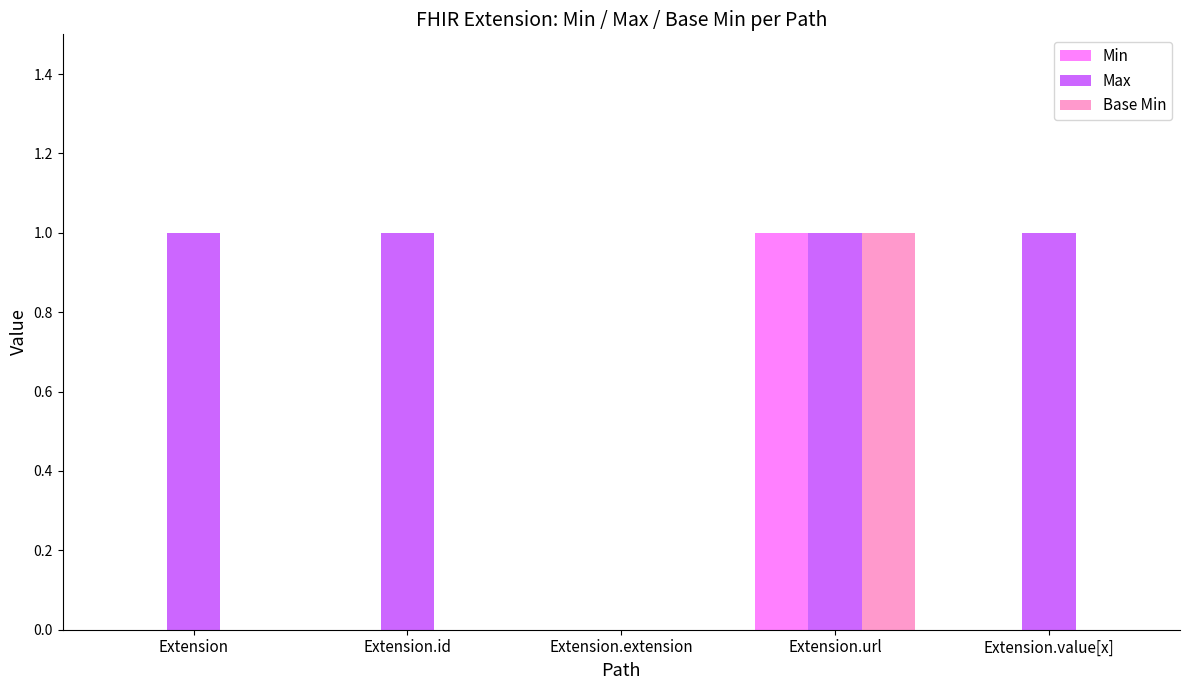

At which category is the sum across all series the highest?

Extension.url